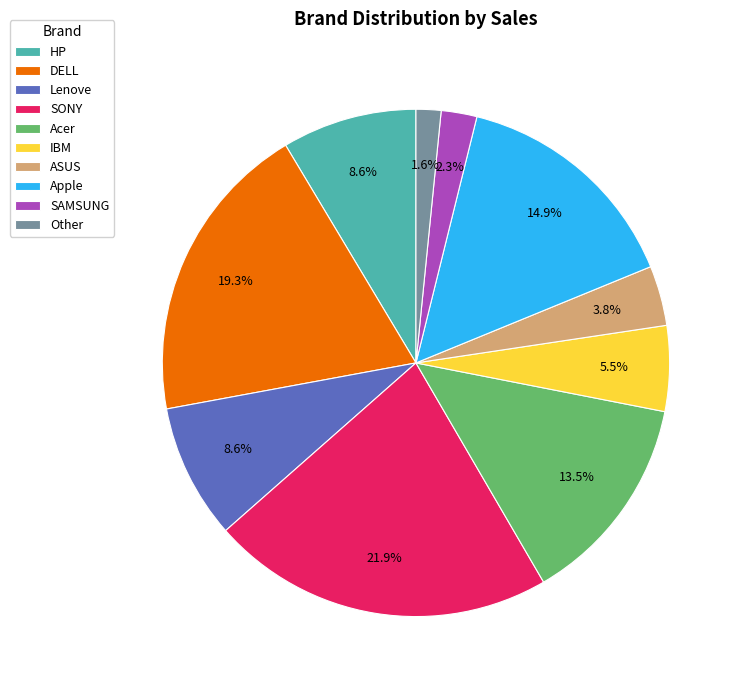

What is the largest slice in the pie chart?

SONY